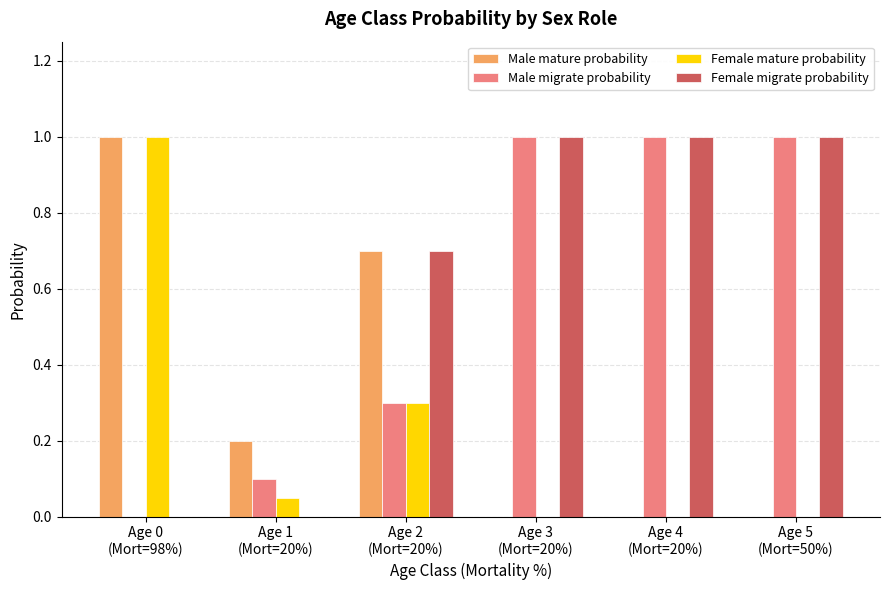

What is the maximum value shown in the chart?

1.0